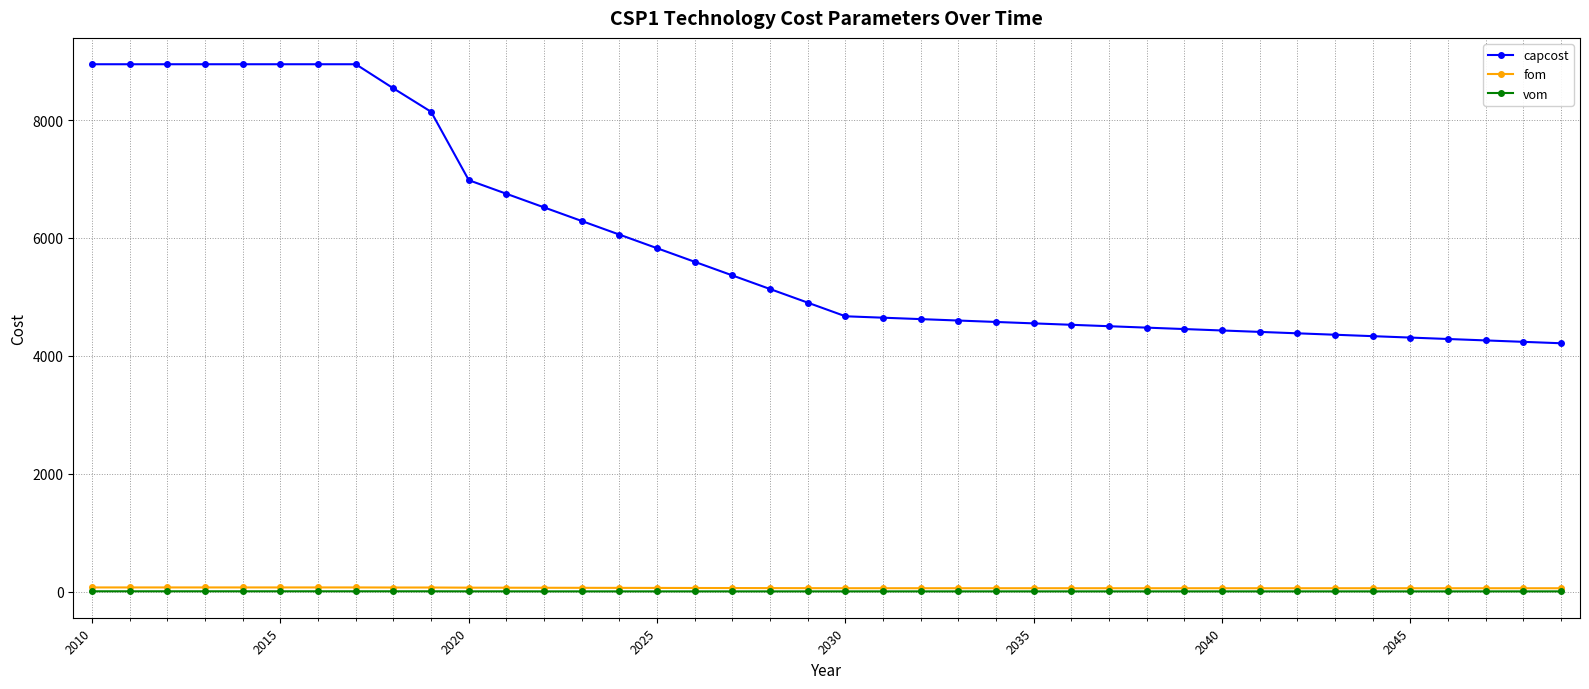

Which series has the largest total across all categories?

capcost